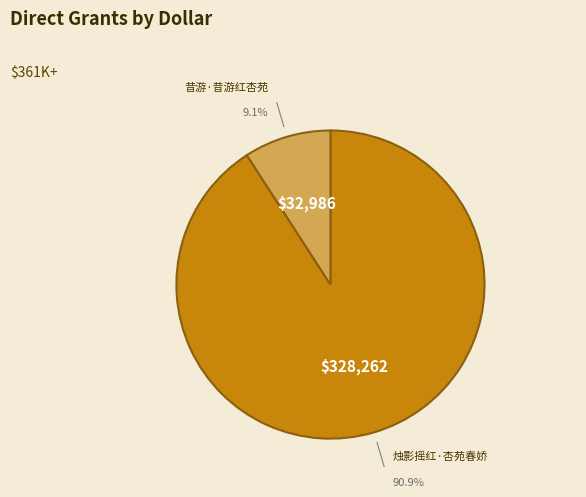

What portion of the pie excludes 烛影摇红·杏苑春娇?

9.1%